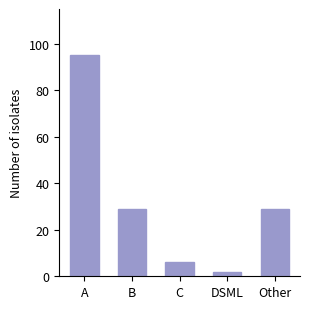

What is the sum of the values at C and DSML?

8